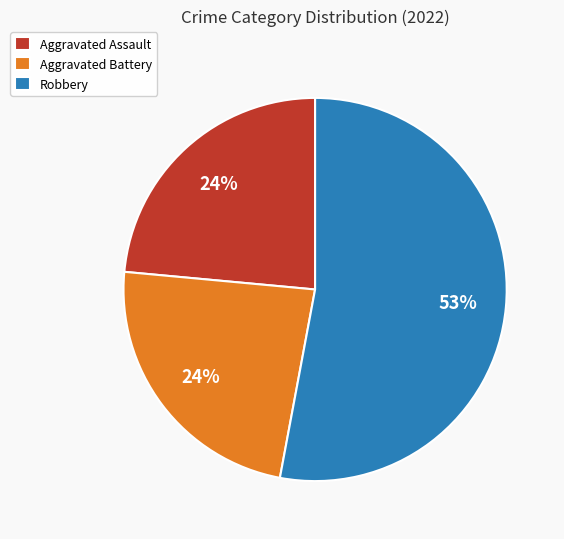

To the nearest percent, what is the difference between the largest and smallest slice percentages?

29%